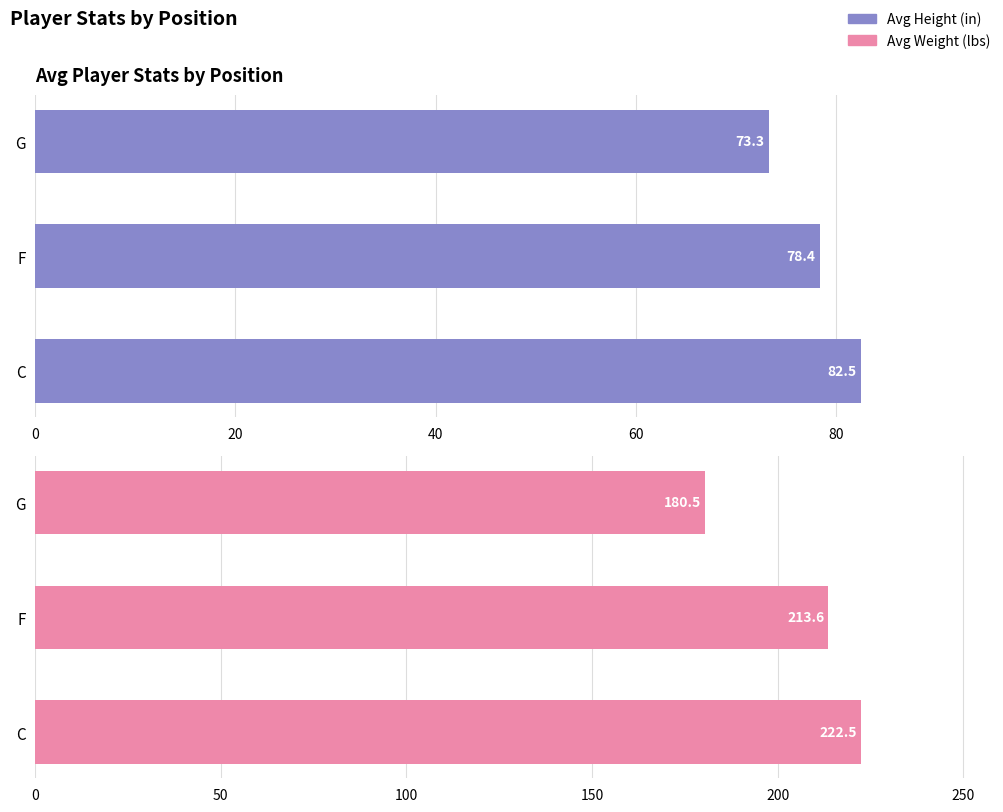

How many data points in Avg Weight are above 213?

2